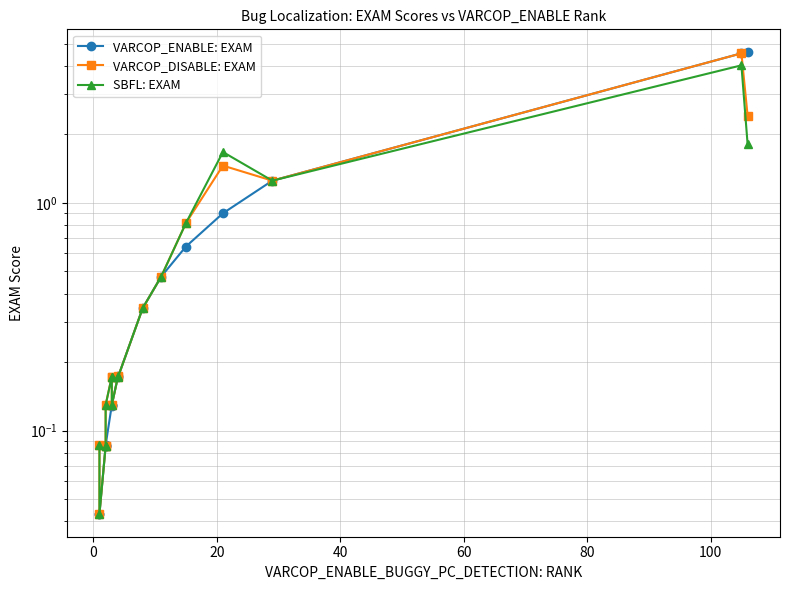

How many interior local peaks does the VARCOP_ENABLE: EXAM series have?

2